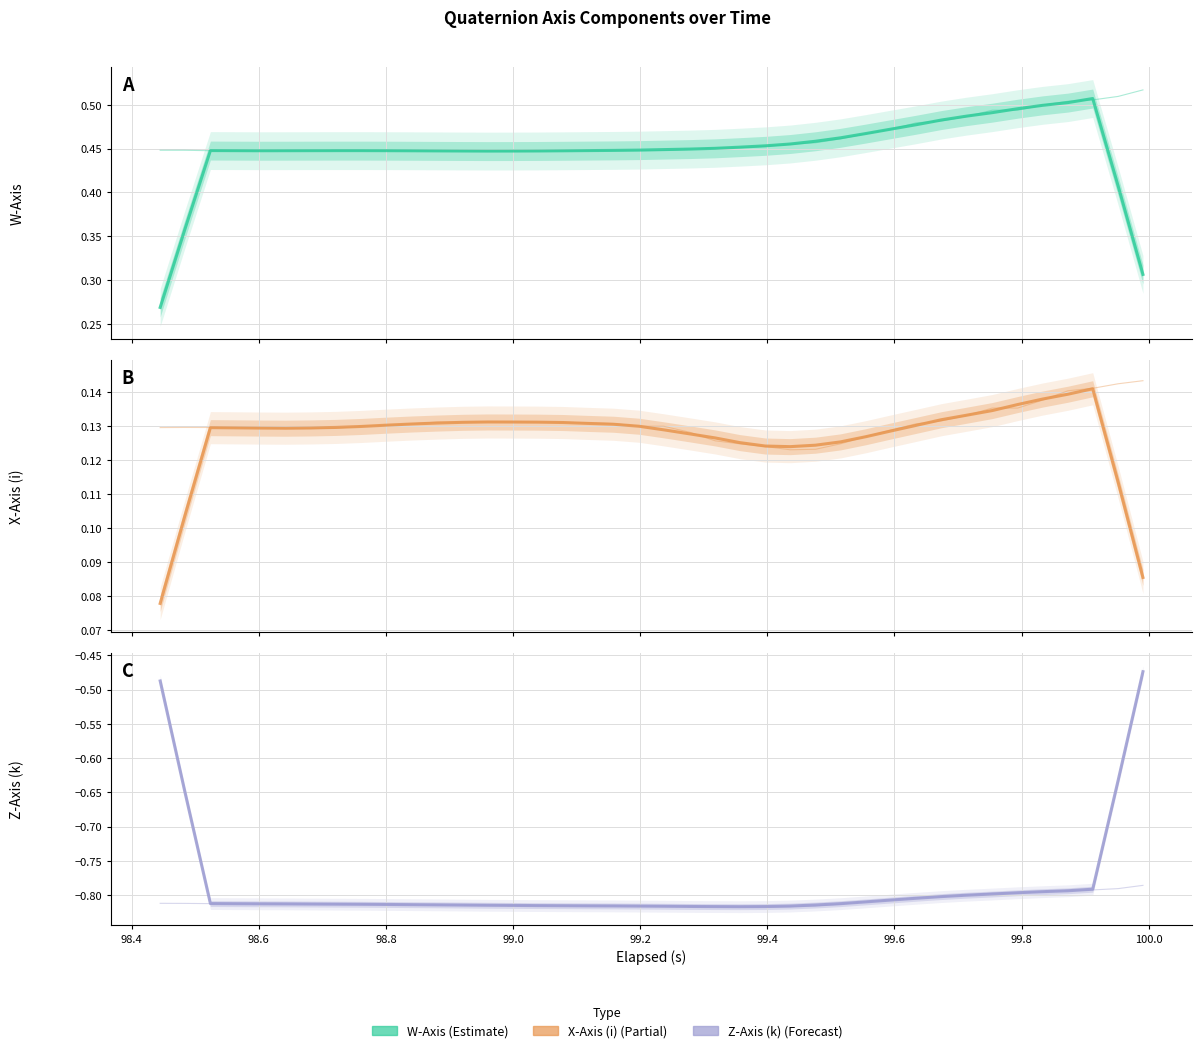

How many interior local valleys does the X-Axis (i) series have?

2